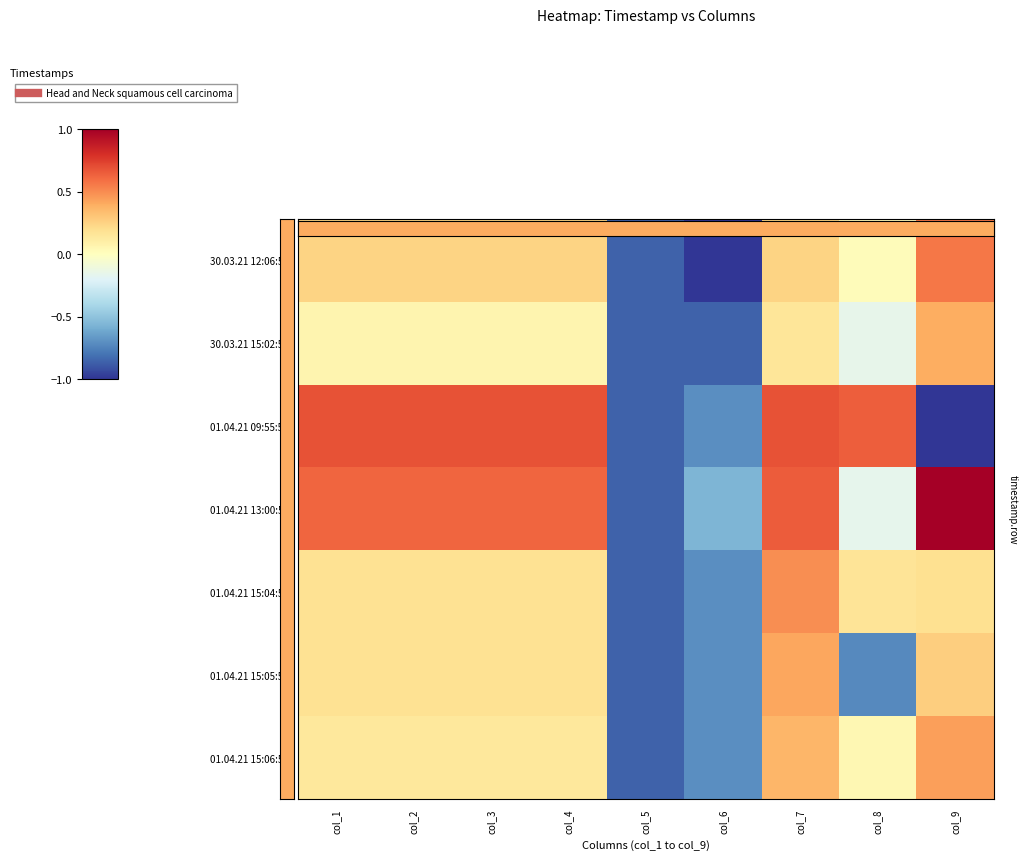

What is the total value across all series at col_6?

-3.5